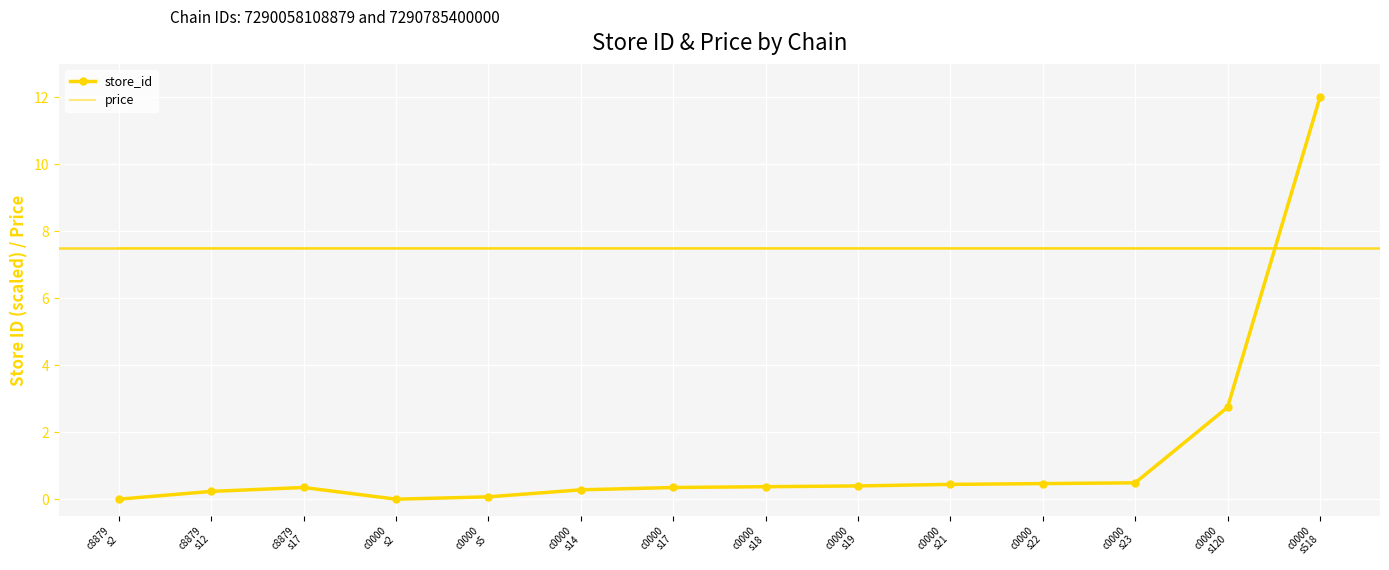

What position from the right is c0000
s22?

4